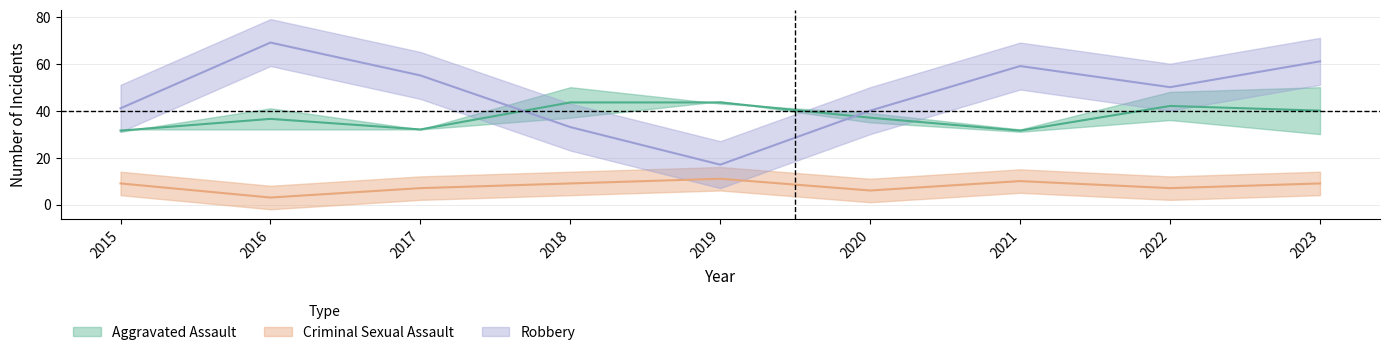

How many distinct data groups are displayed?

2